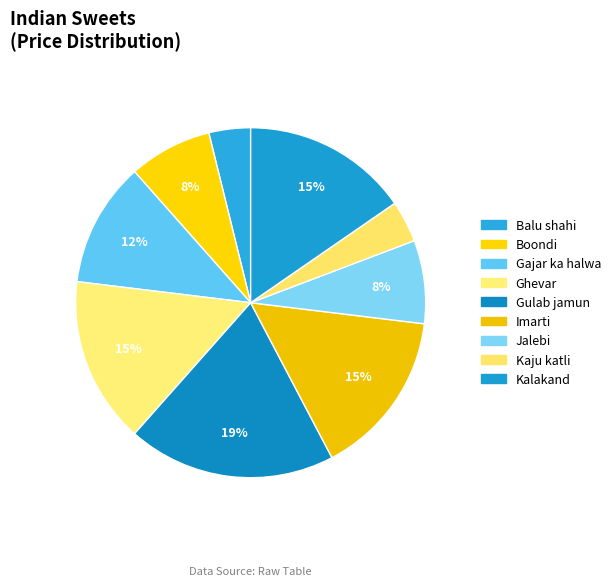

What percentage is the Boondi slice, to the nearest percent?

8%